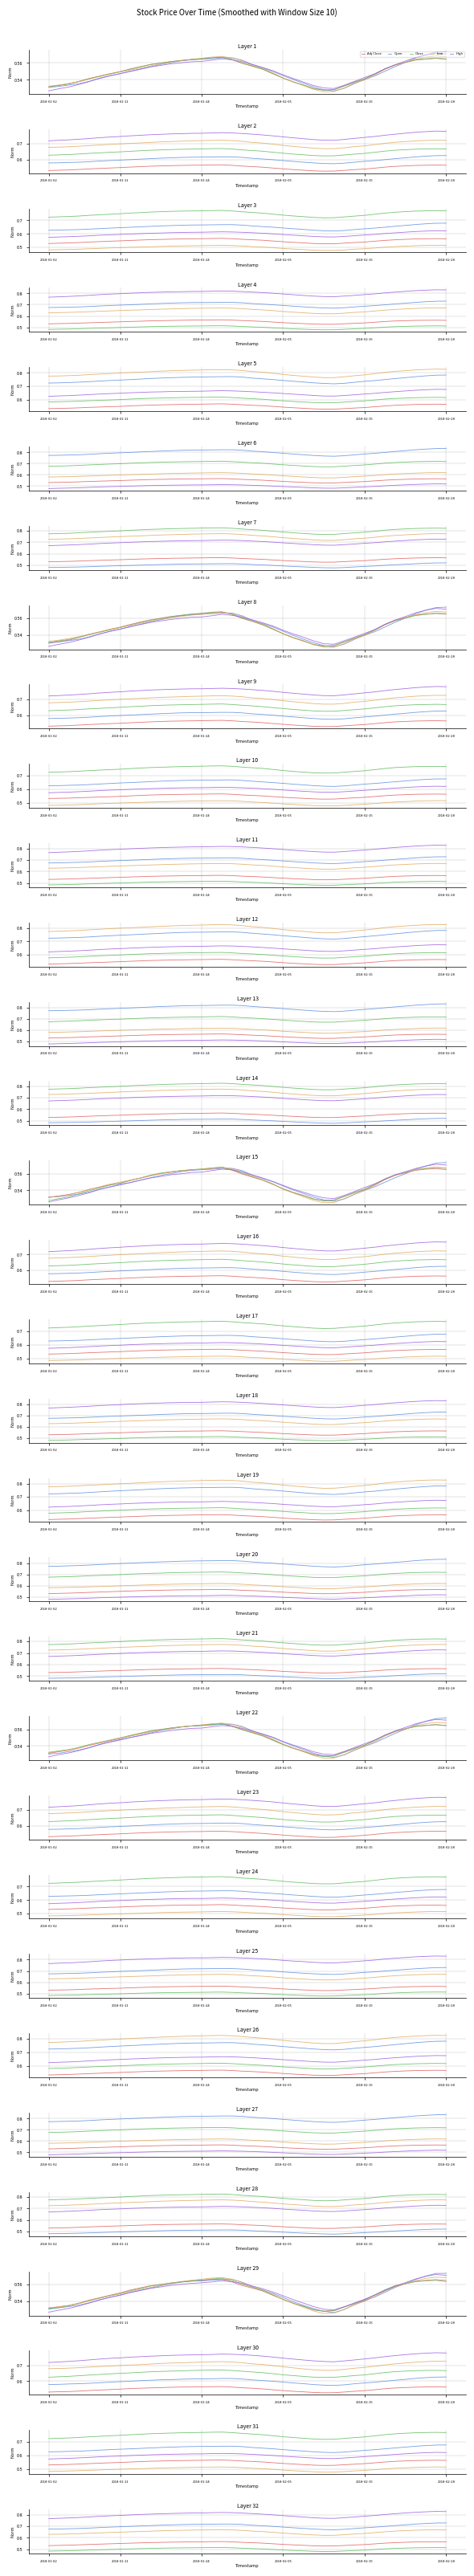

How many interior local valleys does the High series have?

1